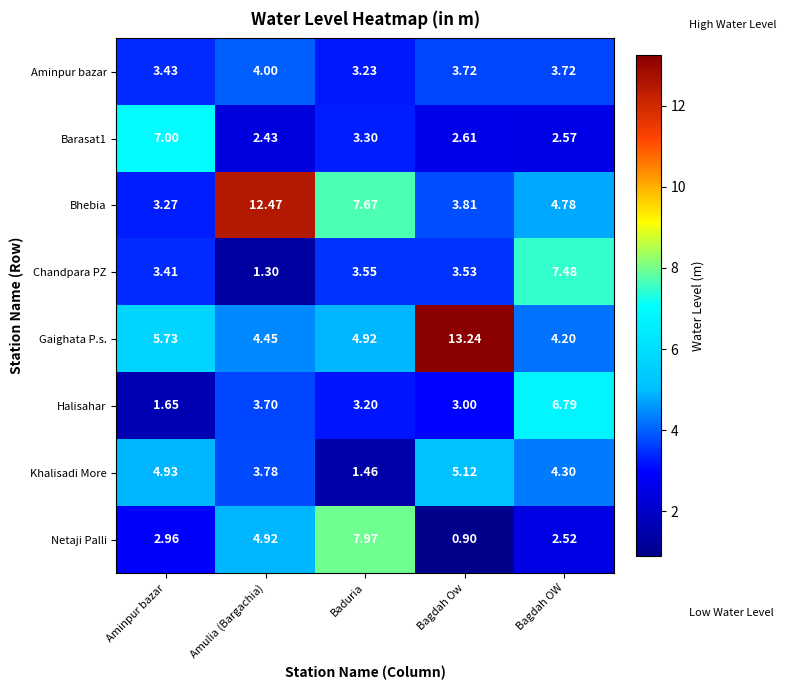

Rank the series by their maximum value, from lowest to highest.

Aminpur bazar, Khalisadi More, Halisahar, Barasat1, Chandpara PZ, Netaji Palli, Bhebia, Gaighata P.s.